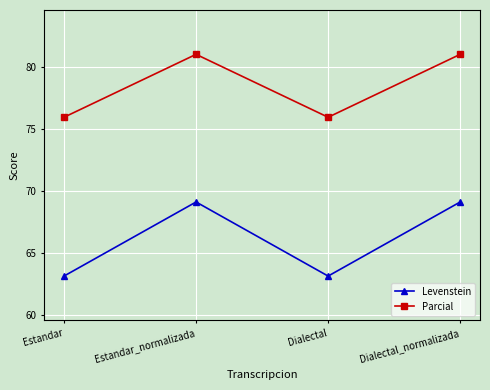

Is it true that Parcial equals 75.9 at Dialectal?

True